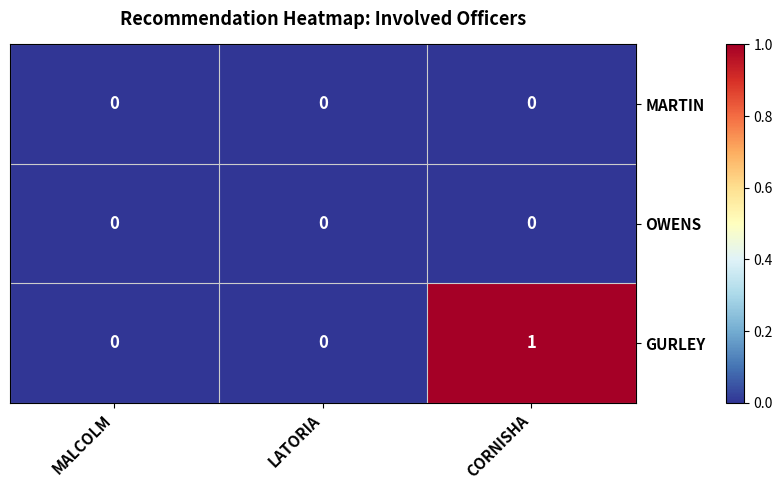

Reading right to left, list all the values displayed in this chart.

MARTIN: CORNISHA=0	LATORIA=0	MALCOLM=0
OWENS: CORNISHA=0	LATORIA=0	MALCOLM=0
GURLEY: CORNISHA=1	LATORIA=0	MALCOLM=0